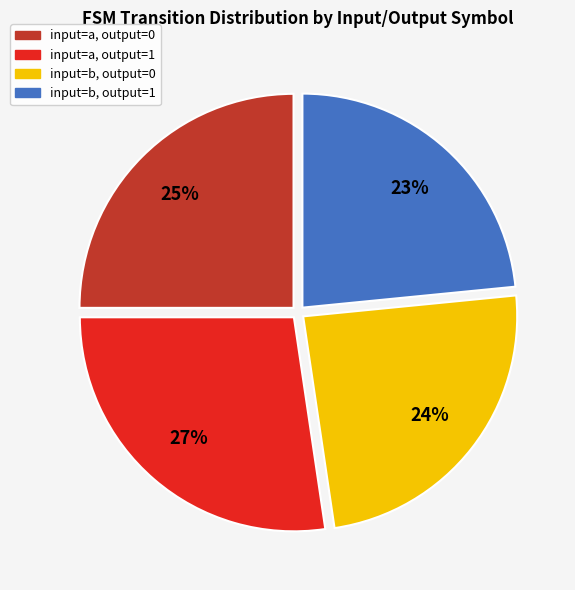

To the nearest percent, what is the difference between the largest and smallest slice percentages?

4%